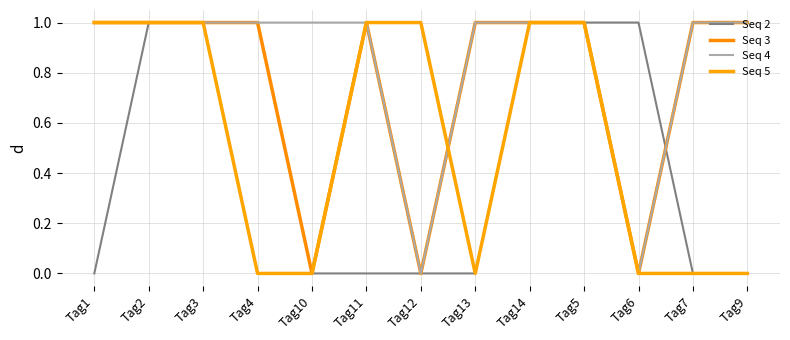

Reading left to right, list all the values displayed in this chart.

Seq 2: Tag1=0	Tag2=1	Tag3=1	Tag4=0	Tag10=0	Tag11=0	Tag12=0	Tag13=0	Tag14=1	Tag5=1	Tag6=1	Tag7=0	Tag9=0
Seq 3: Tag1=1	Tag2=1	Tag3=1	Tag4=1	Tag10=0	Tag11=1	Tag12=0	Tag13=1	Tag14=1	Tag5=1	Tag6=0	Tag7=1	Tag9=1
Seq 4: Tag1=1	Tag2=1	Tag3=1	Tag4=1	Tag10=1	Tag11=1	Tag12=0	Tag13=1	Tag14=1	Tag5=1	Tag6=0	Tag7=1	Tag9=1
Seq 5: Tag1=1	Tag2=1	Tag3=1	Tag4=0	Tag10=0	Tag11=1	Tag12=1	Tag13=0	Tag14=1	Tag5=1	Tag6=0	Tag7=0	Tag9=0